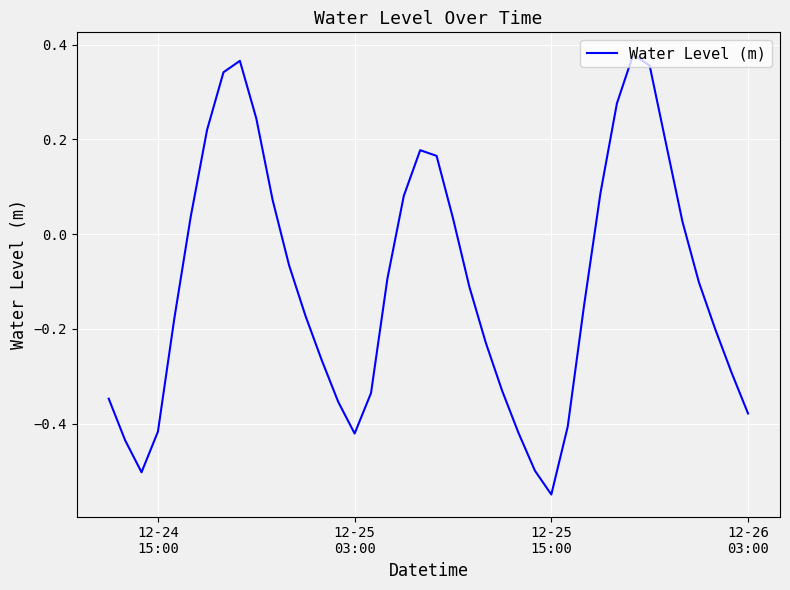

What is the difference between the maximum and minimum values?

0.9